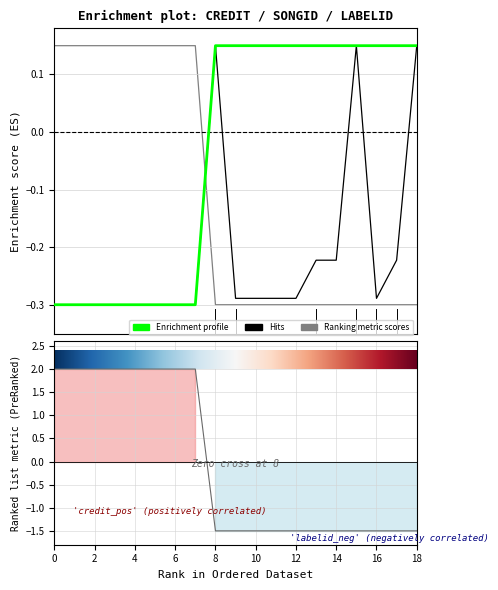

At which label is labelid closest to 0?

8